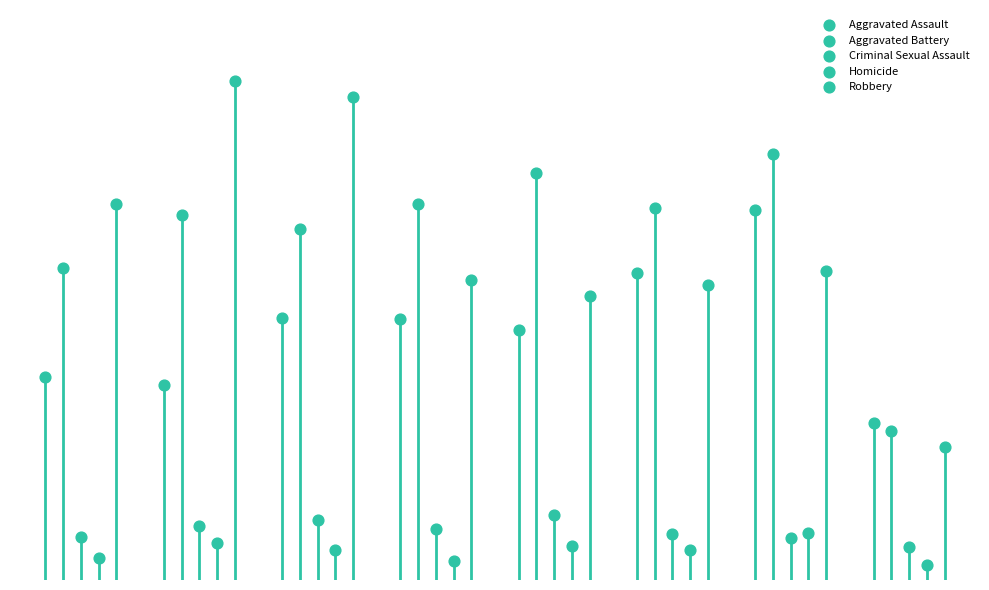

Which series has the largest Y range (max minus min)?

Robbery